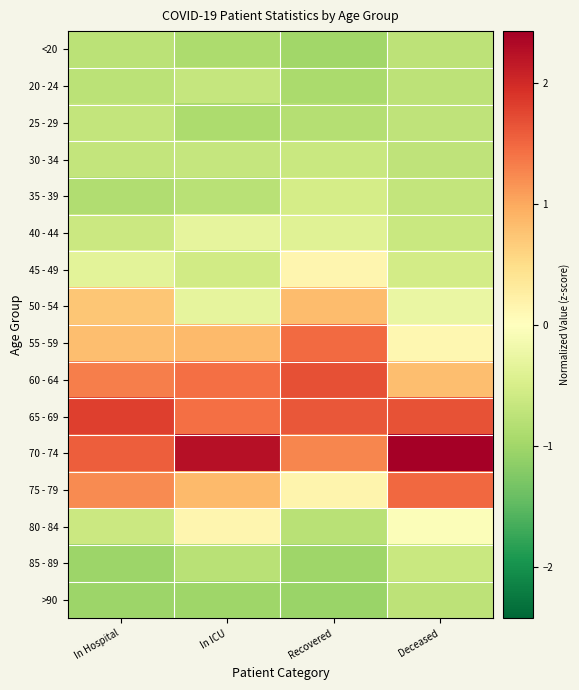

Reading left to right, what are all the values shown in this chart?

<20: In Hospital=-0.8	In ICU=-0.9	Recovered=-1.0	Deceased=-0.7
20 - 24: In Hospital=-0.8	In ICU=-0.7	Recovered=-0.9	Deceased=-0.8
25 - 29: In Hospital=-0.7	In ICU=-0.9	Recovered=-0.8	Deceased=-0.7
30 - 34: In Hospital=-0.7	In ICU=-0.7	Recovered=-0.6	Deceased=-0.7
35 - 39: In Hospital=-0.9	In ICU=-0.8	Recovered=-0.5	Deceased=-0.7
40 - 44: In Hospital=-0.6	In ICU=-0.3	Recovered=-0.4	Deceased=-0.6
45 - 49: In Hospital=-0.4	In ICU=-0.6	Recovered=0.1	Deceased=-0.5
50 - 54: In Hospital=0.7	In ICU=-0.3	Recovered=0.8	Deceased=-0.3
55 - 59: In Hospital=0.8	In ICU=0.8	Recovered=1.5	Deceased=0.1
60 - 64: In Hospital=1.3	In ICU=1.4	Recovered=1.7	Deceased=0.8
65 - 69: In Hospital=1.8	In ICU=1.4	Recovered=1.6	Deceased=1.7
70 - 74: In Hospital=1.6	In ICU=2.3	Recovered=1.3	Deceased=2.4
75 - 79: In Hospital=1.2	In ICU=0.8	Recovered=0.2	Deceased=1.5
80 - 84: In Hospital=-0.6	In ICU=0.1	Recovered=-0.8	Deceased=-0.1
85 - 89: In Hospital=-1.0	In ICU=-0.8	Recovered=-1.0	Deceased=-0.6
>90: In Hospital=-1.0	In ICU=-1.0	Recovered=-1.1	Deceased=-0.7